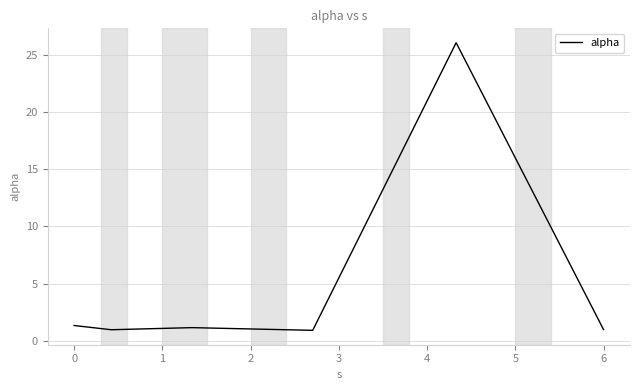

What is the difference between the second highest and second lowest values?

0.4